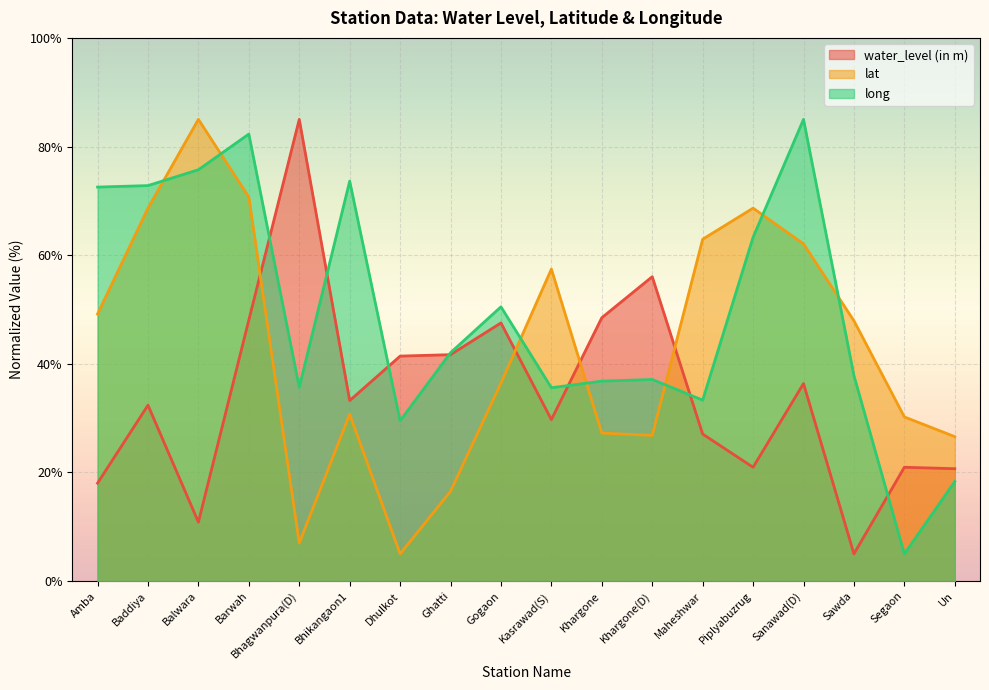

Reading left to right, list all the values displayed in this chart.

water_level (in m): Amba=18.0	Baddiya=32.4	Balwara=10.8	Barwah=48.1	Bhagwanpura(D)=85.0	Bhikangaon1=33.2	Dhulkot=41.4	Ghatti=41.7	Gogaon=47.5	Kasrawad(S)=29.7	Khargone=48.5	Khargone(D)=56.0	Maheshwar=27.1	Piplyabuzrug=20.9	Sanawad(D)=36.4	Sawda=5.0	Segaon=20.9	Un=20.7
lat: Amba=49.2	Baddiya=68.7	Balwara=85.0	Barwah=70.7	Bhagwanpura(D)=7.0	Bhikangaon1=30.7	Dhulkot=5.0	Ghatti=16.5	Gogaon=36.4	Kasrawad(S)=57.4	Khargone=27.2	Khargone(D)=26.8	Maheshwar=62.9	Piplyabuzrug=68.7	Sanawad(D)=62.1	Sawda=47.9	Segaon=30.2	Un=26.6
long: Amba=72.5	Baddiya=72.8	Balwara=75.7	Barwah=82.3	Bhagwanpura(D)=35.6	Bhikangaon1=73.6	Dhulkot=29.5	Ghatti=42.0	Gogaon=50.5	Kasrawad(S)=35.6	Khargone=36.8	Khargone(D)=37.1	Maheshwar=33.3	Piplyabuzrug=63.3	Sanawad(D)=85.0	Sawda=37.8	Segaon=5.0	Un=18.3